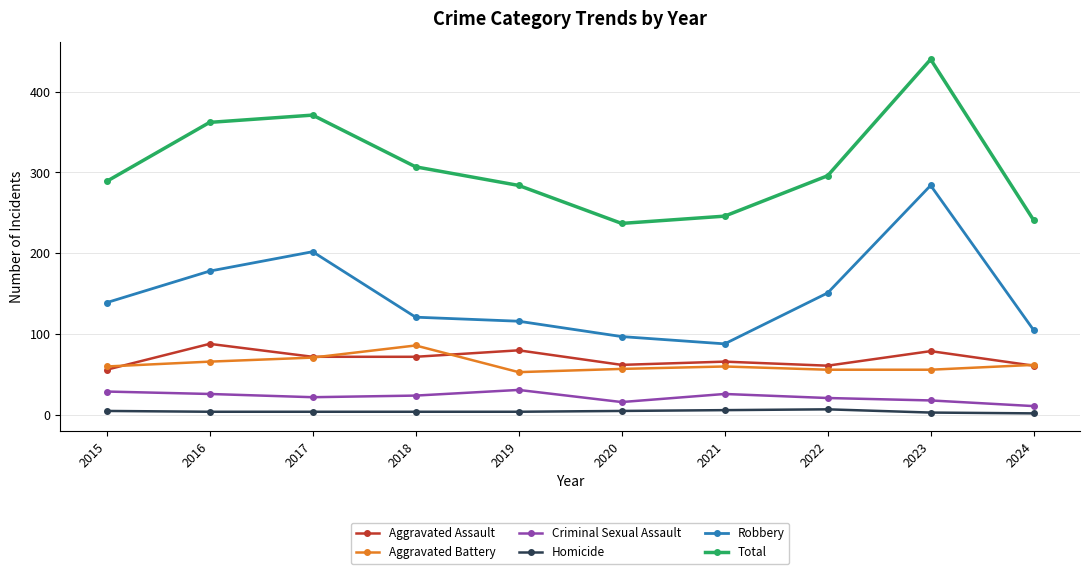

What is the value of the Aggravated Assault point at the 4th from the left?

72